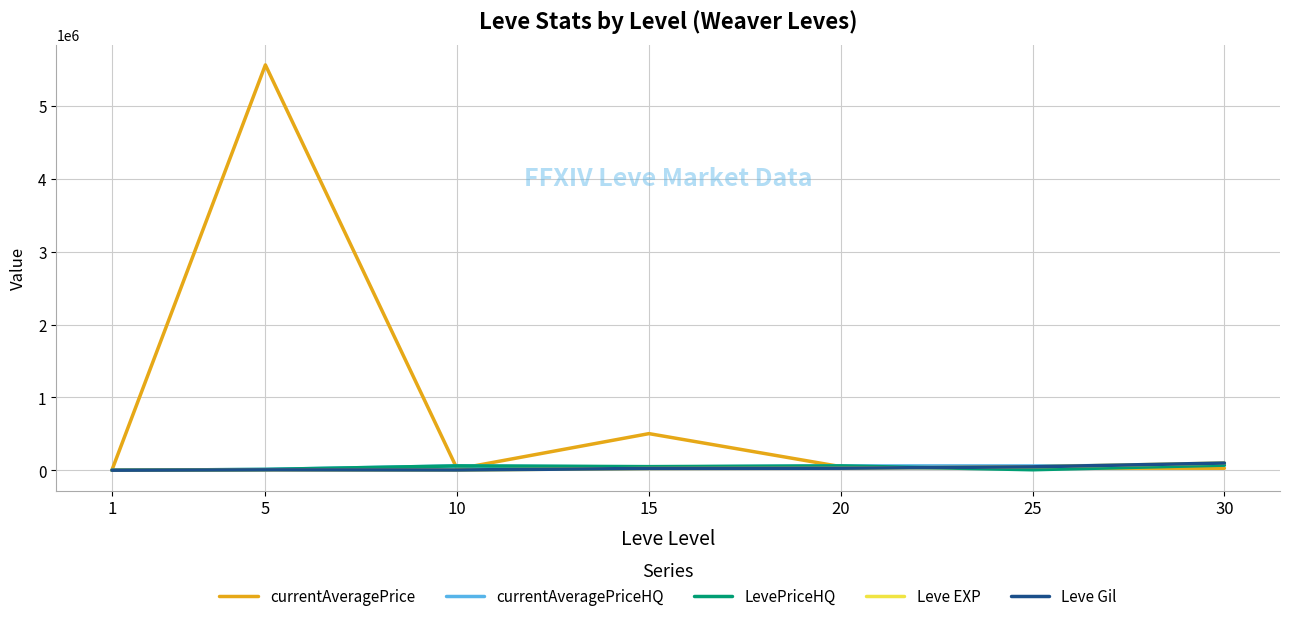

Which series has the widest spread of values?

currentAveragePrice